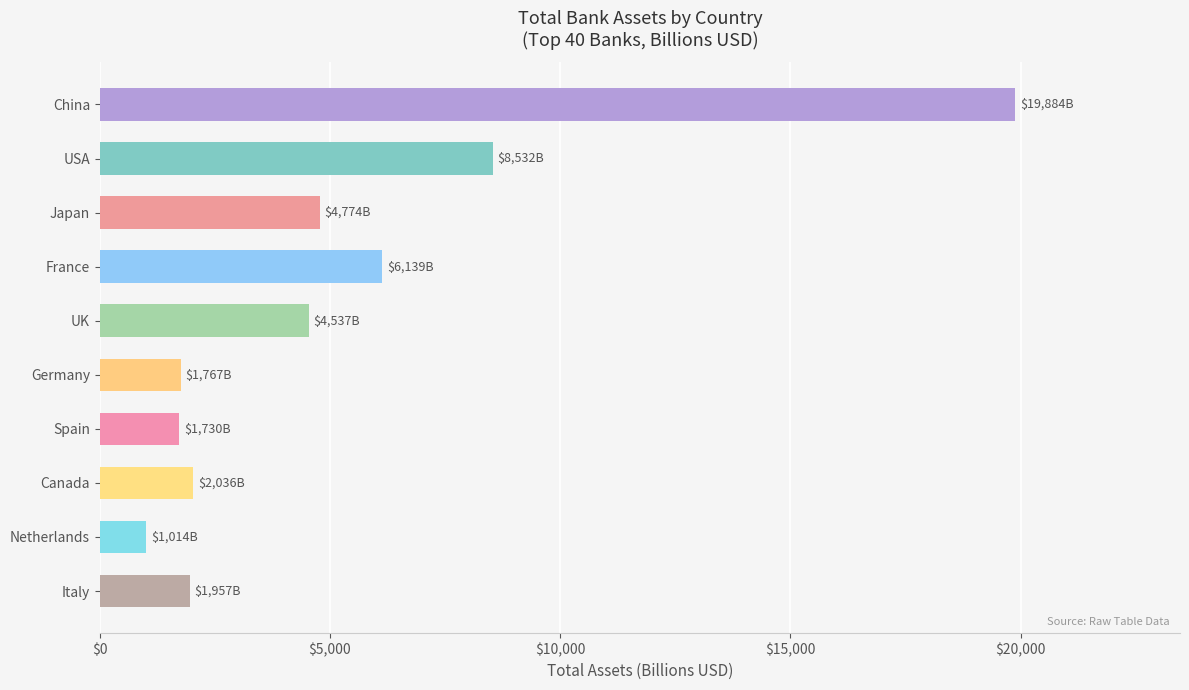

What is the maximum value shown in the chart?

19884.0